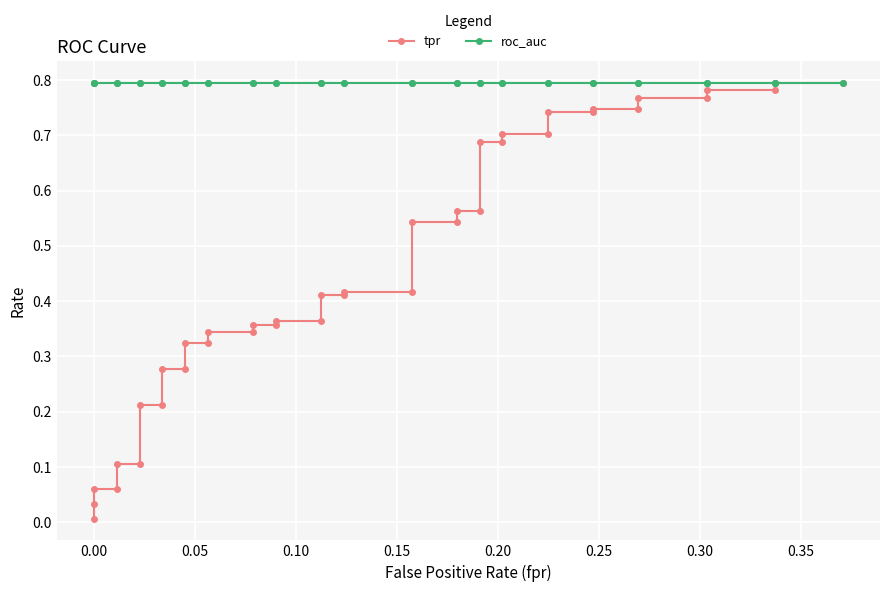

At how many categories does at least one series exceed 0?

40